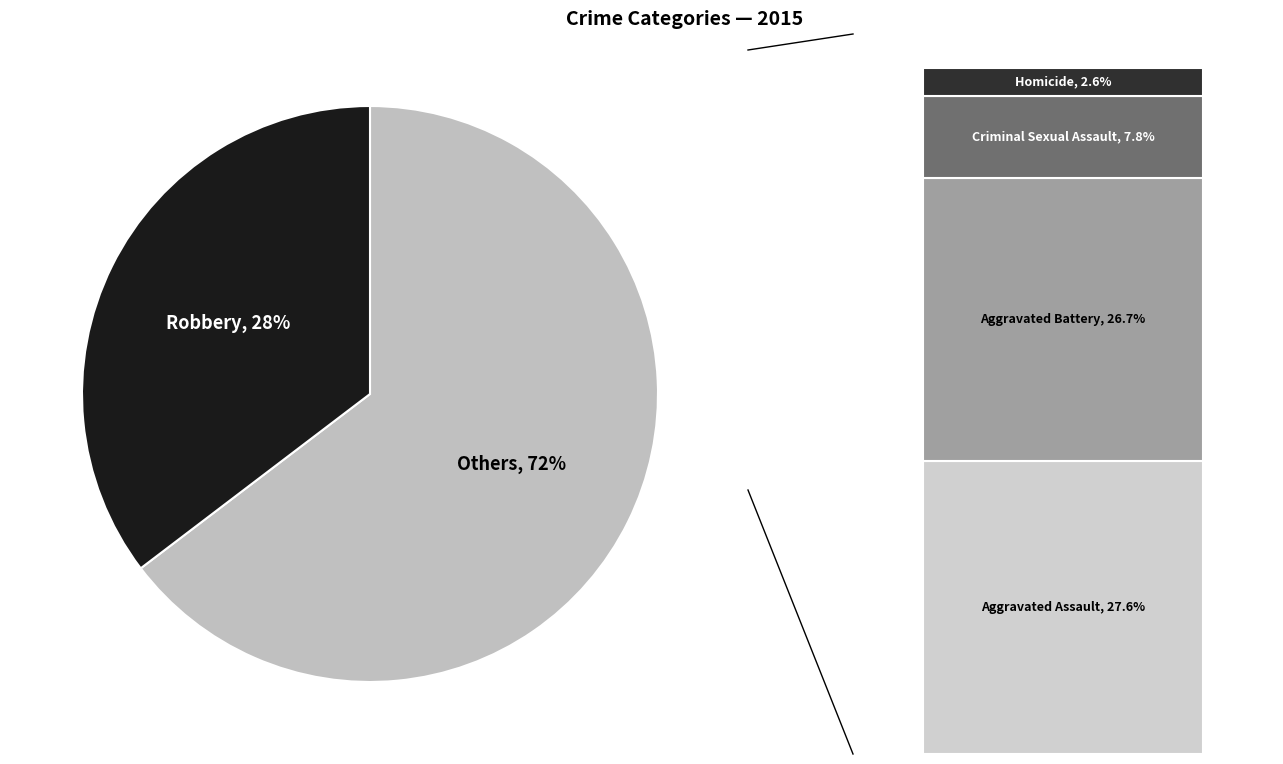

What is the ratio of the value at Aggravated Battery to the value at Criminal Sexual Assault?

3.4